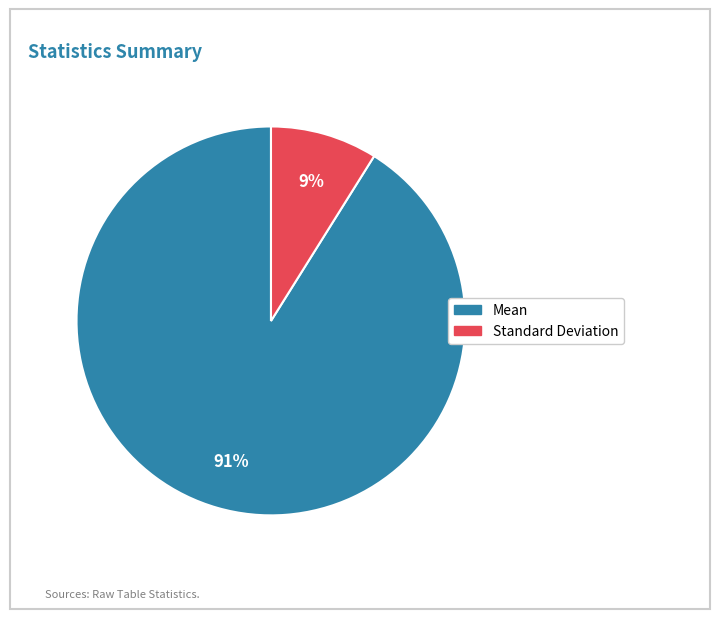

Which slice is the smallest?

Standard Deviation